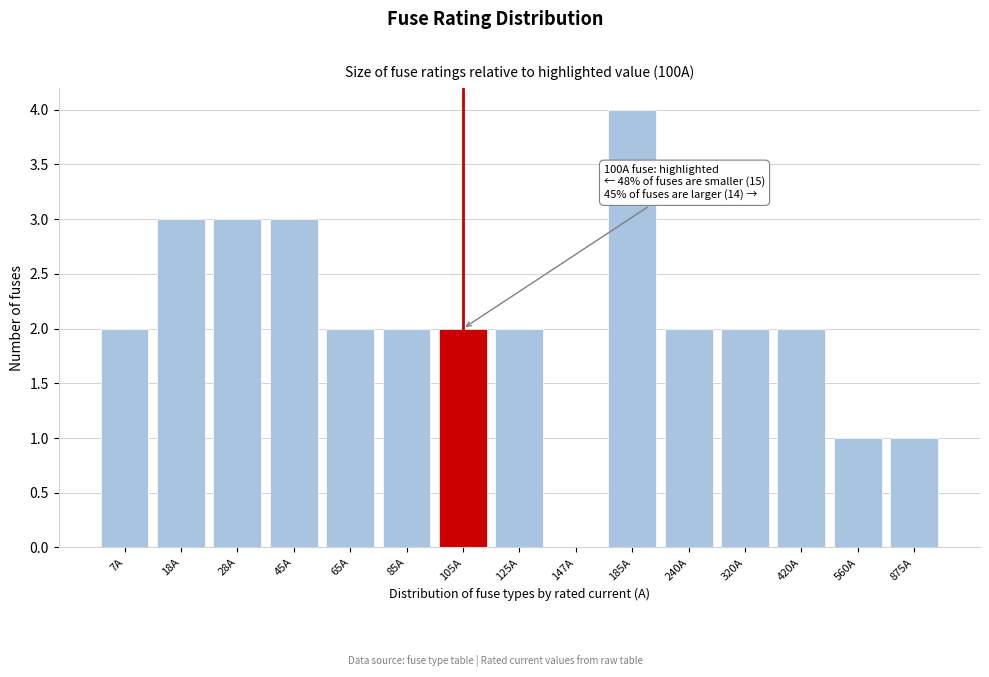

Reading right to left, extract all data points from this chart.

875A=1	560A=1	420A=2	320A=2	240A=2	185A=4	147A=0	125A=2	105A=2	85A=2	65A=2	45A=3	28A=3	18A=3	7A=2